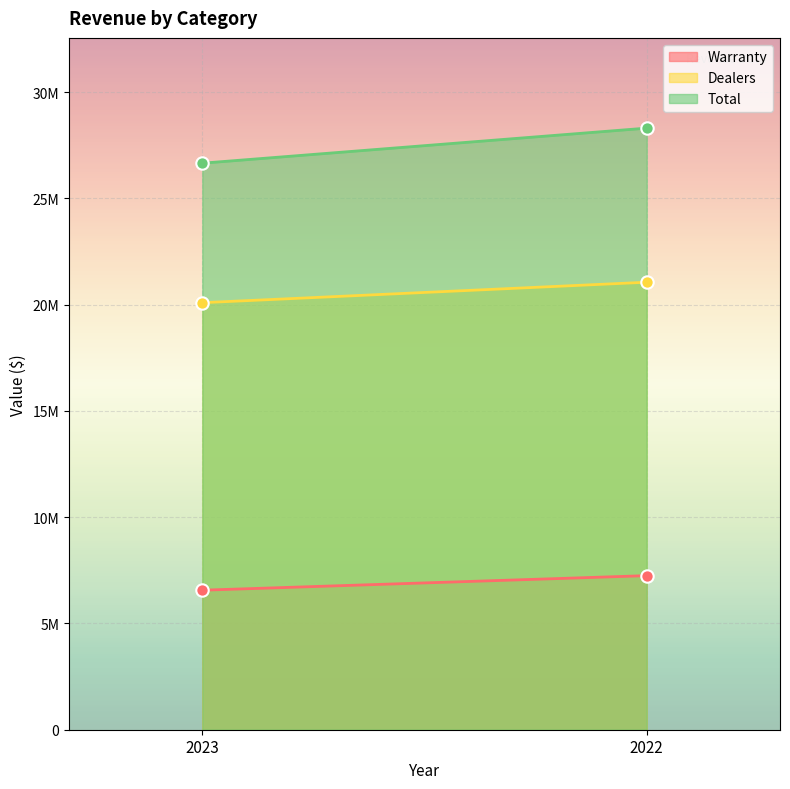

Which series contains the highest Y value?

Total